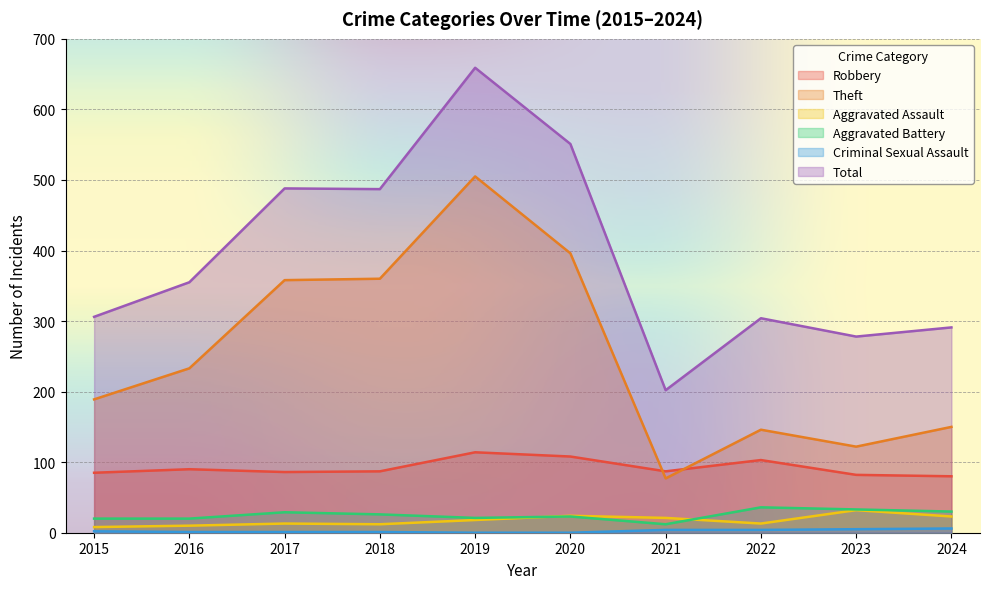

What is the spread (max minus min) of values at 2024?

285